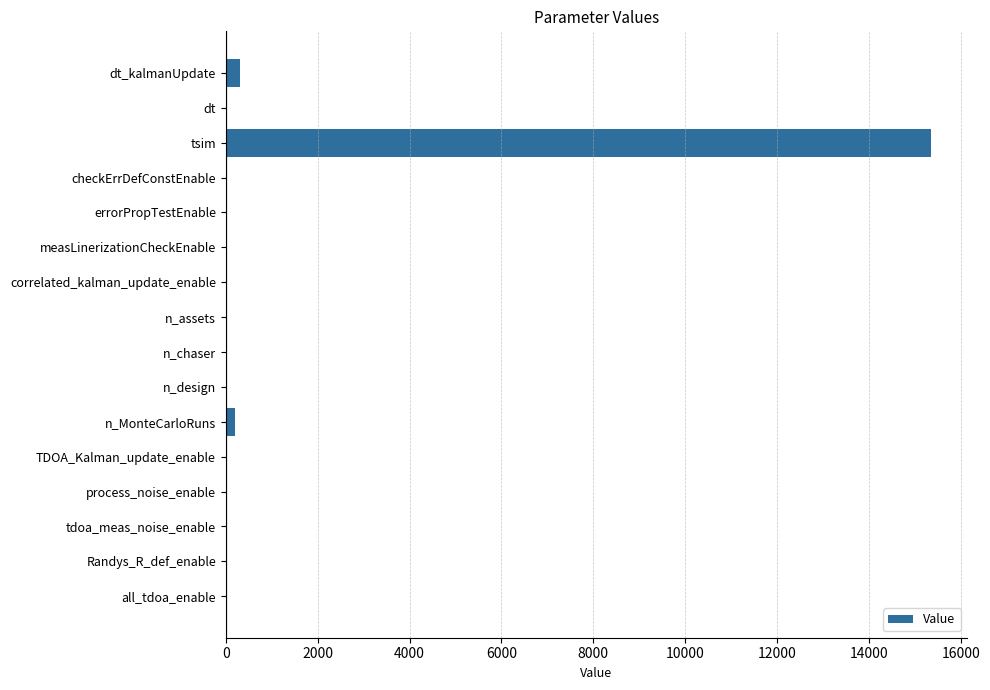

True or false: the data shows 0 at all_tdoa_enable.

True